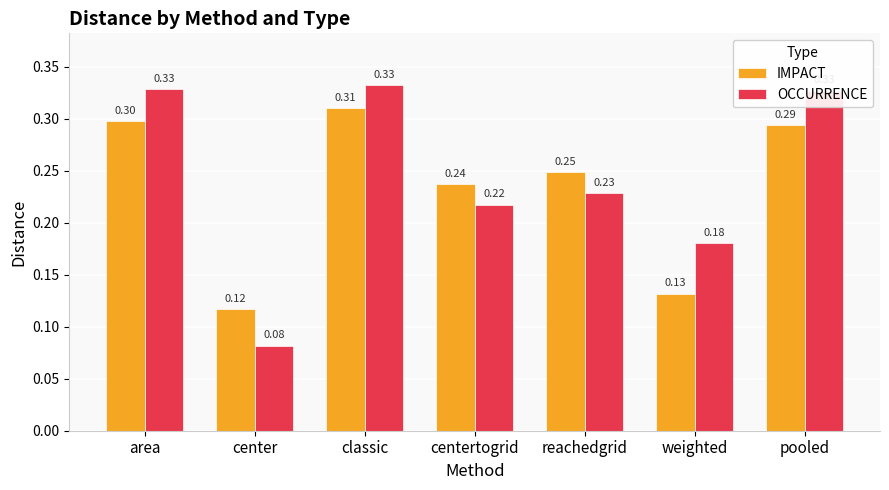

Rank the categories by IMPACT value from highest to lowest.

classic, area, pooled, reachedgrid, centertogrid, weighted, center